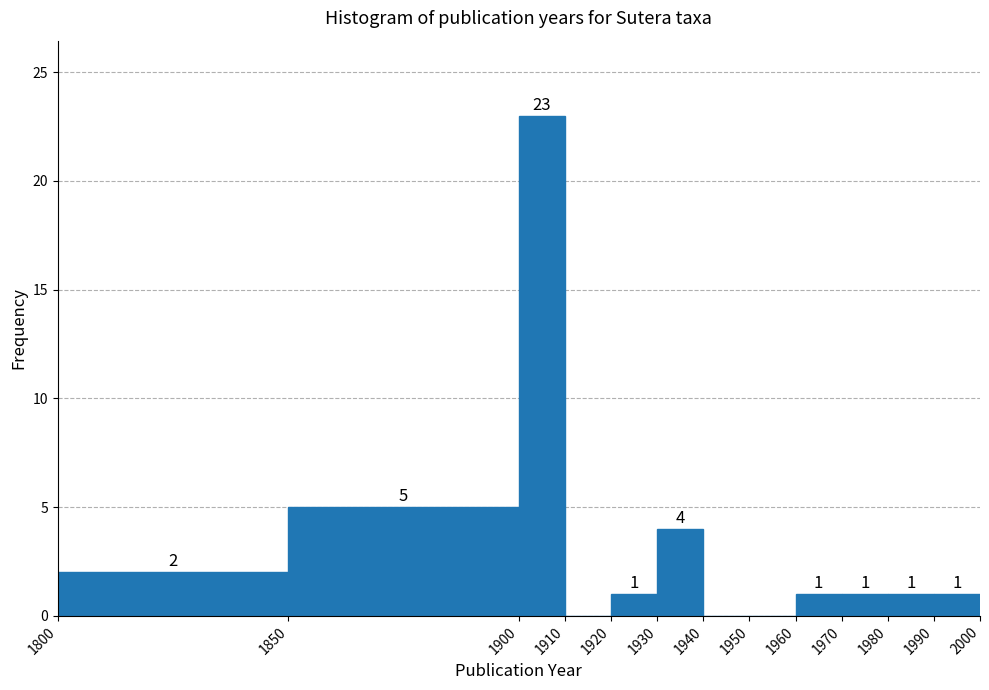

Which range on the x-axis has the tallest bar?

1900 to 1910